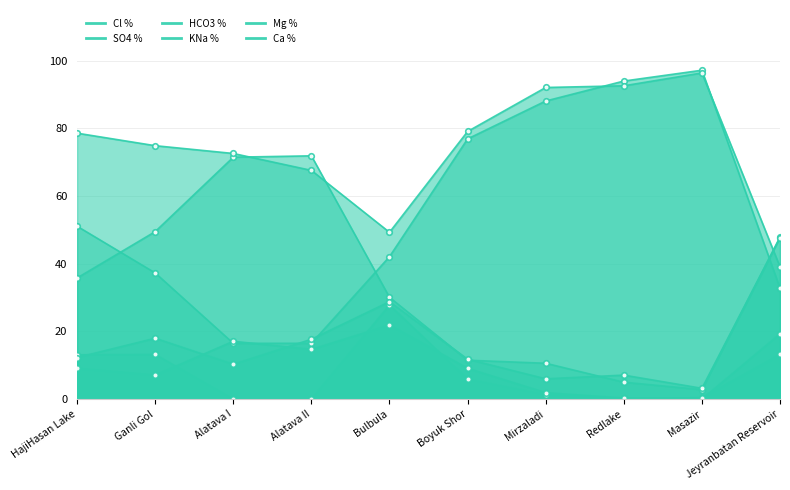

What is the difference between the second highest and minimum values in the KNa % series?

53.5